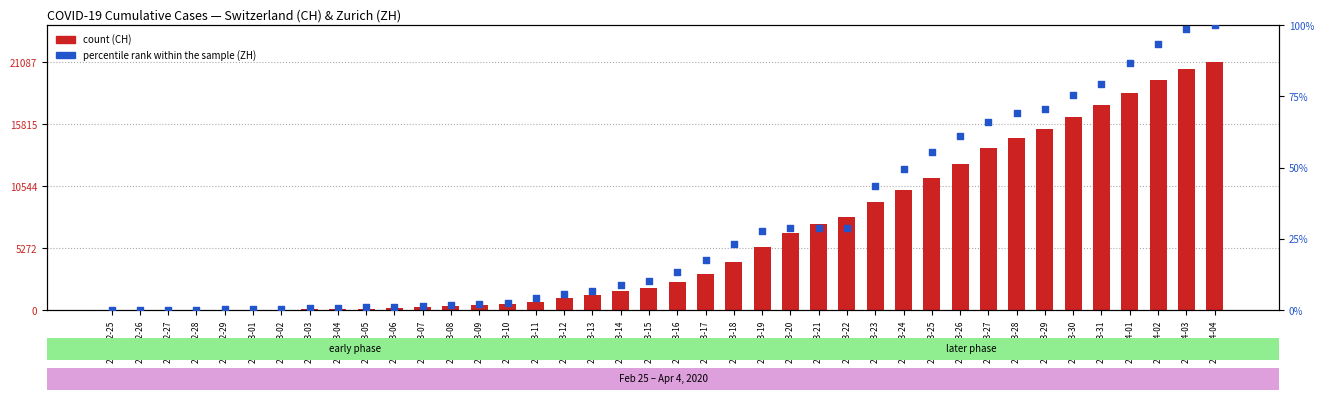

Is the value of count at 2020-03-02 greater than the value of percentile rank within the sample at 2020-03-06?

Yes